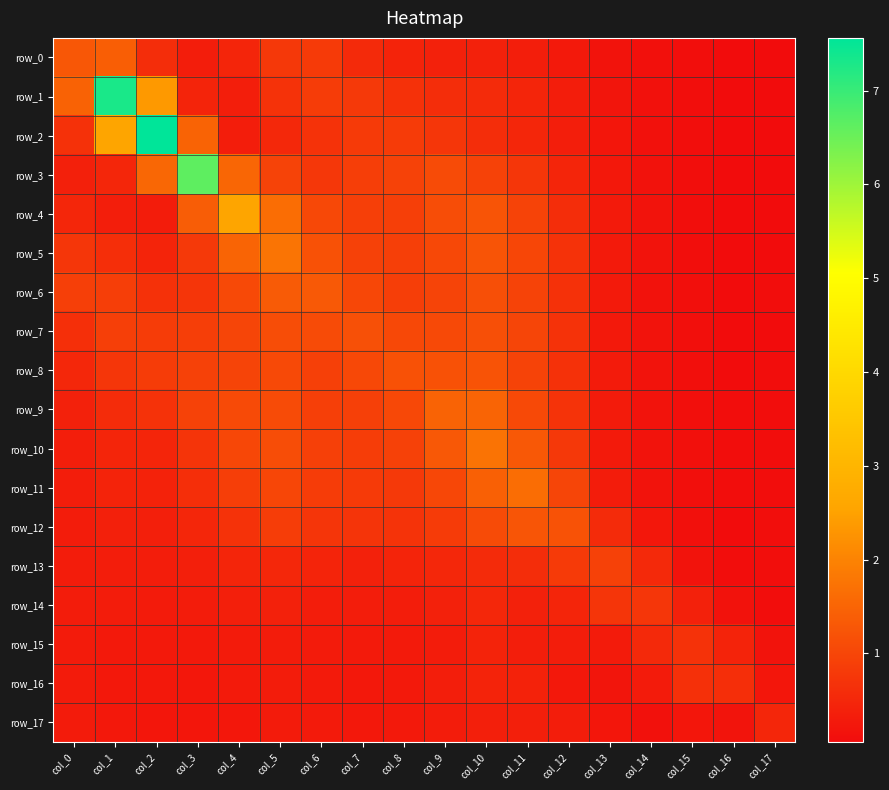

What is the sum of the row_16 values at col_4 and col_14?

0.6